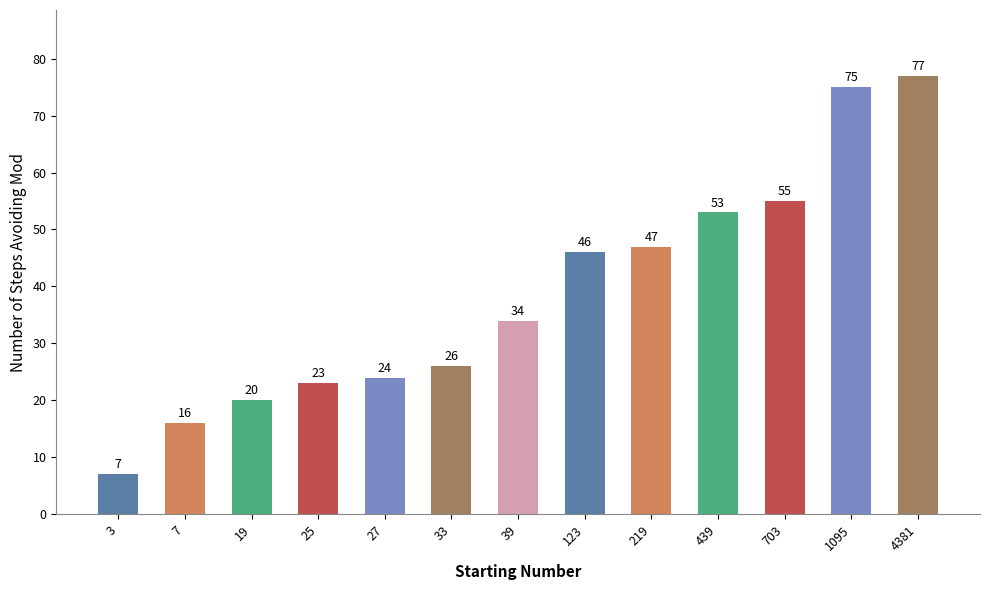

Which label corresponds to the largest value in the chart?

4381